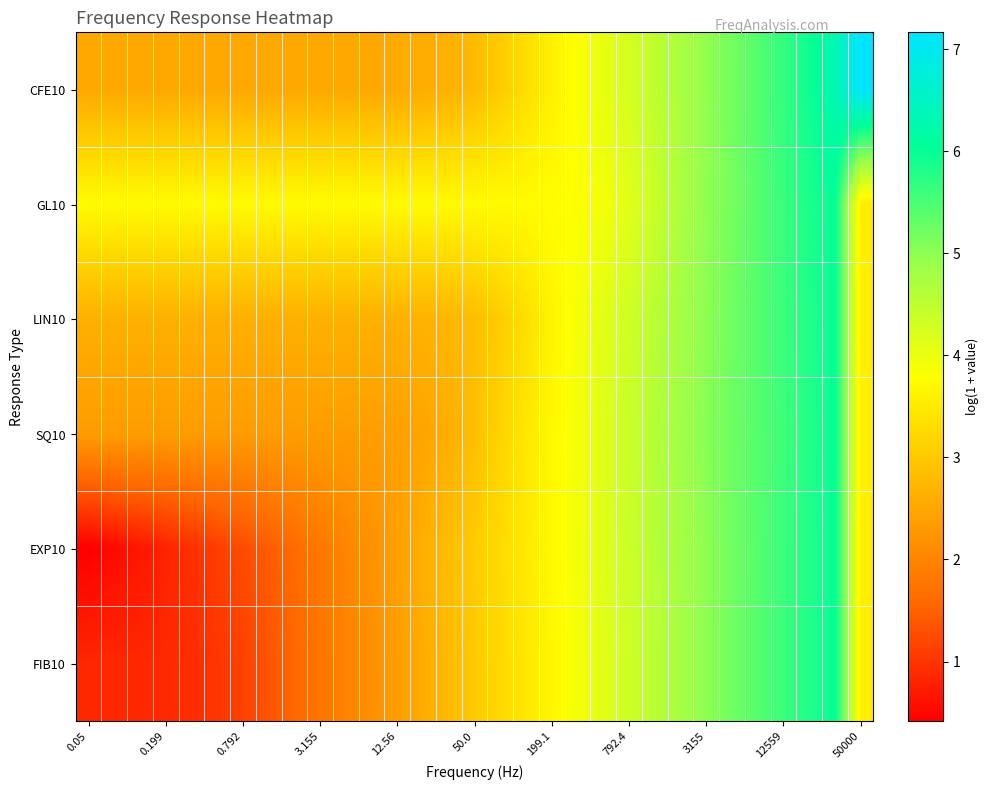

Which series has the widest spread of values?

EXP10